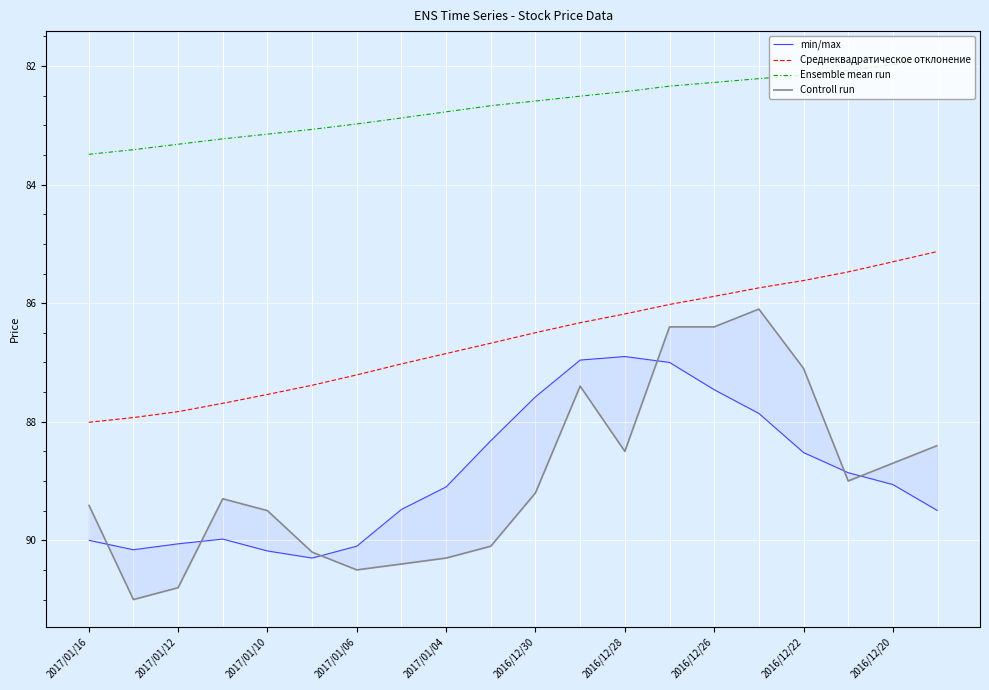

The value of Ensemble mean run at 2016/12/30 is 137.6. True or false?

False